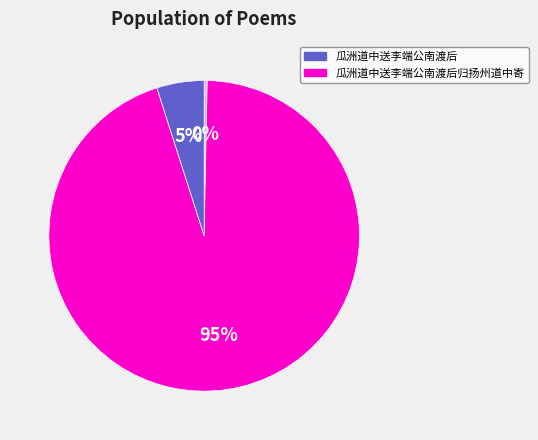

To the nearest percent, what is the average slice percentage?

33%